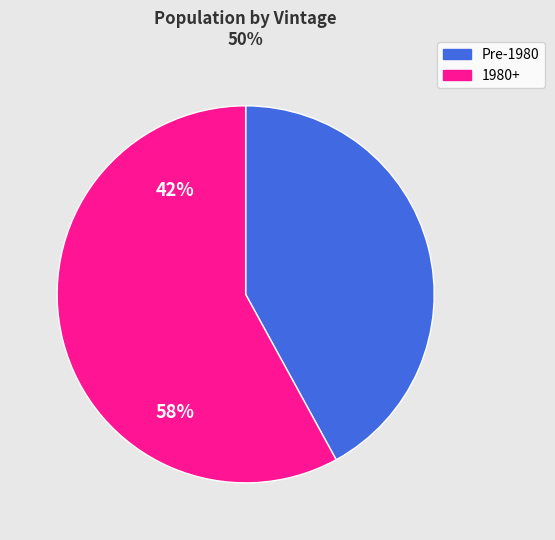

The 1980+ slice represents 58% of the pie. True or false?

True